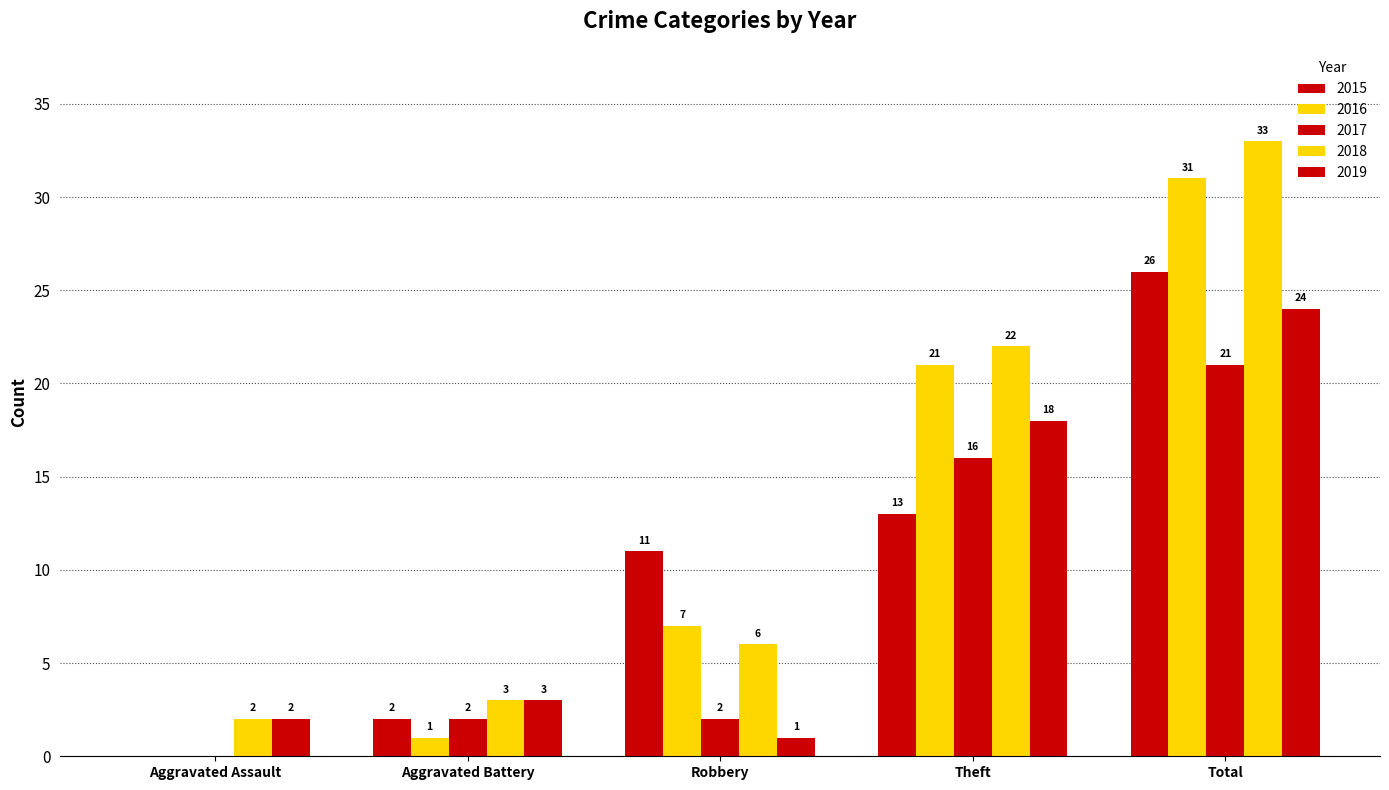

Read the 2016 value at Robbery, to the nearest 5.

5